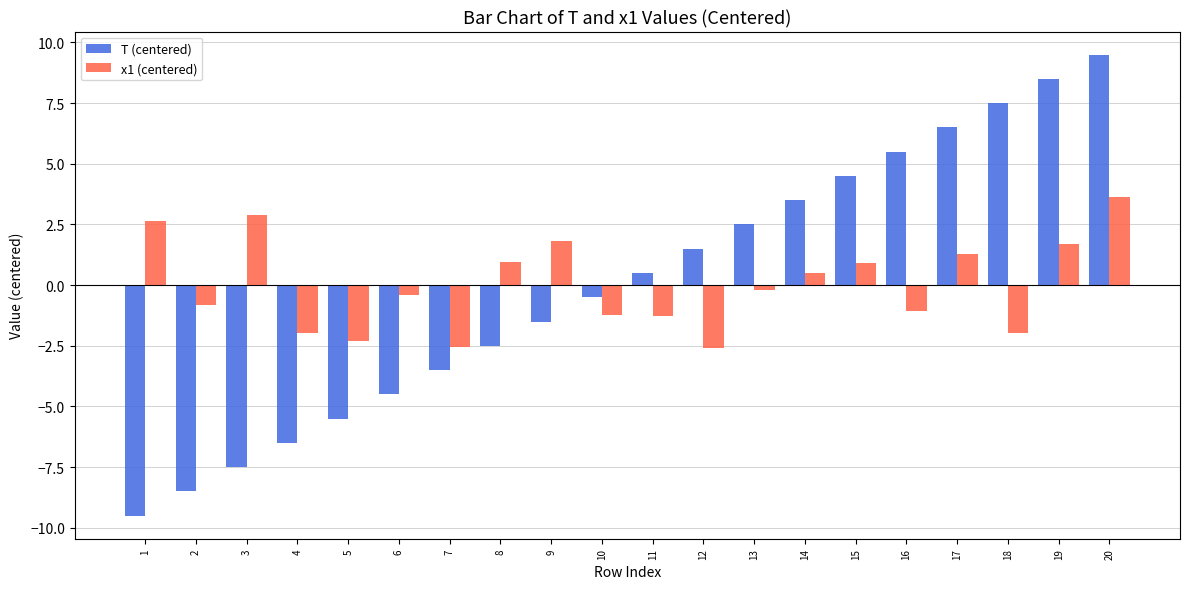

Rank the categories by T (centered) value from highest to lowest.

20, 19, 18, 17, 16, 15, 14, 13, 12, 11, 10, 9, 8, 7, 6, 5, 4, 3, 2, 1